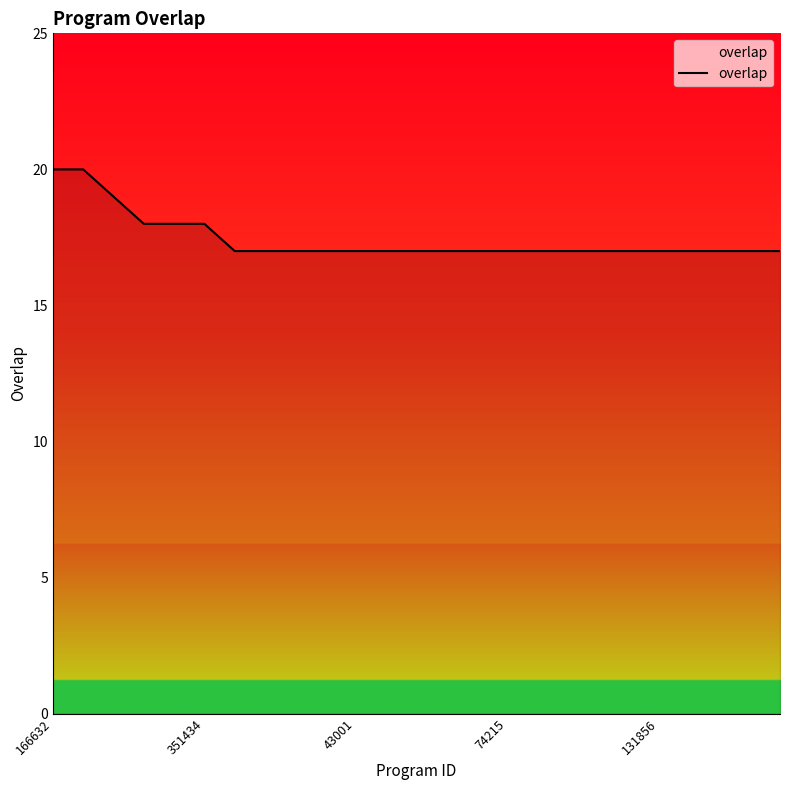

How many lines are shown in the chart?

1